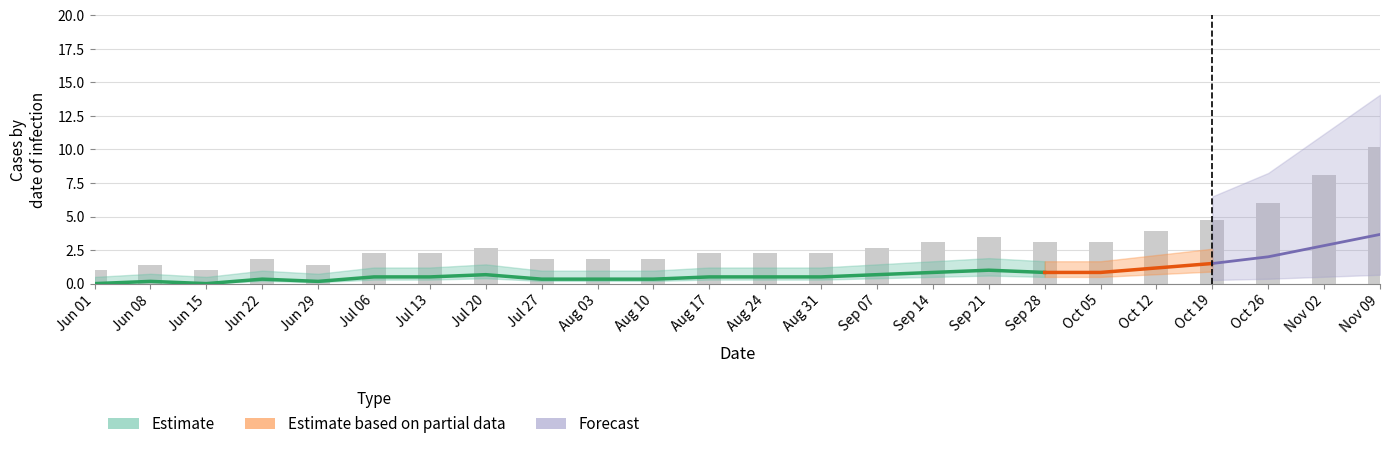

Are the bars horizontal?

No